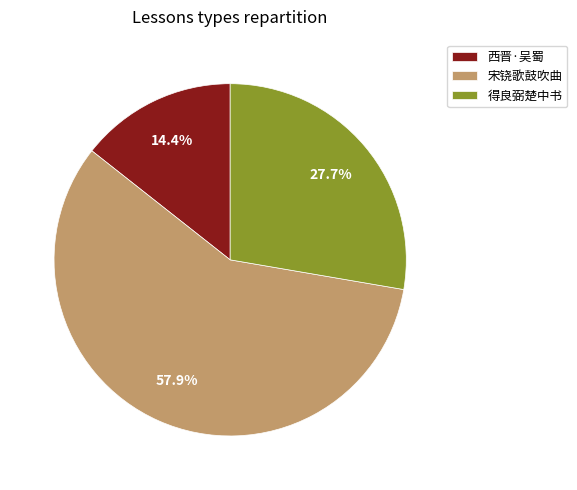

Count the number of slices in the pie.

3